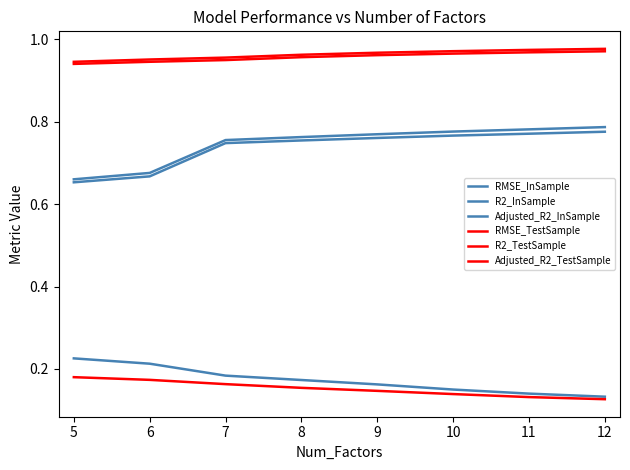

What is the sum of all R2_InSample values?

6.0